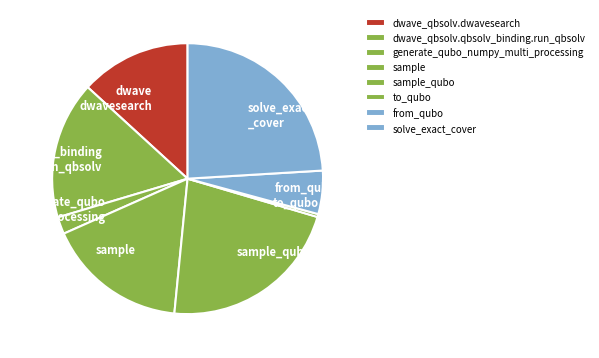

How many slices are in this pie chart?

8